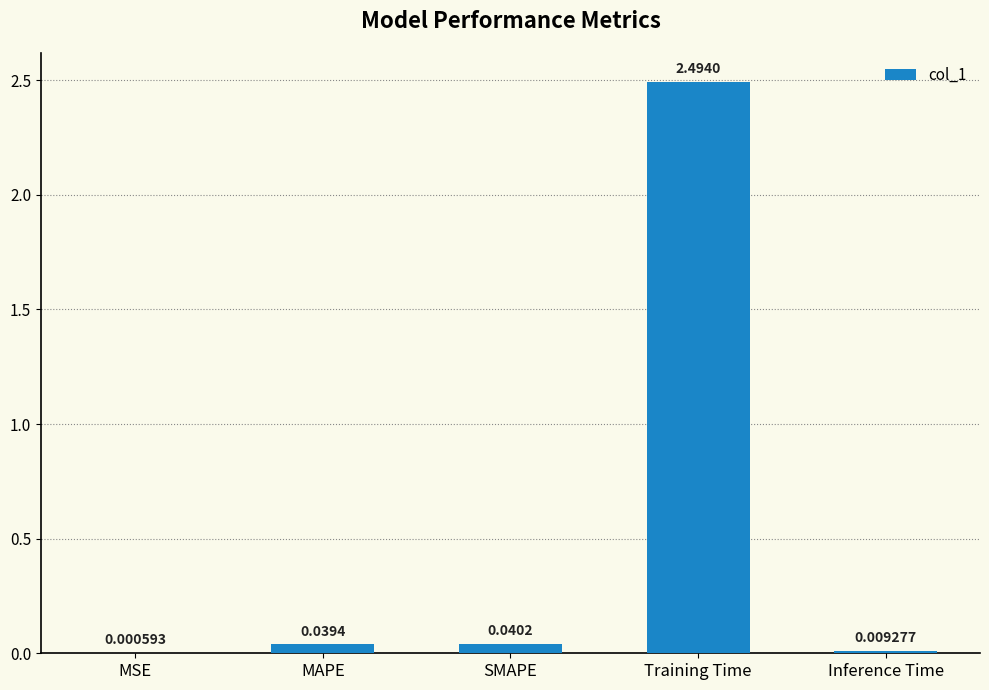

At which label is the value closest to 1?

SMAPE